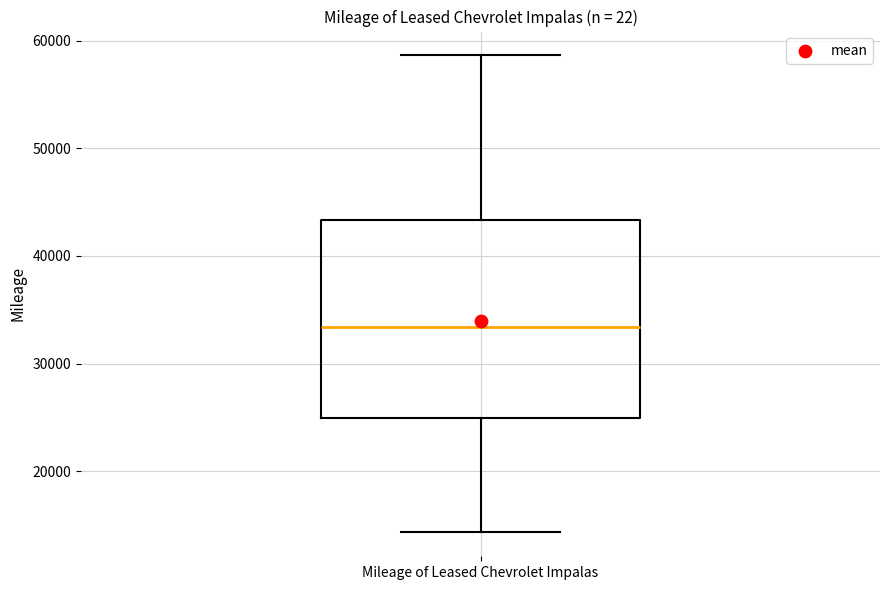

Transcribe this box plot: give where the median line is, the range the box spans, and where the two whiskers end, as read against the y-axis. The values are not printed on the chart, so give them approximately, as read against the axis.

median 33000, box 25000 to 43000, whiskers 14000 to 59000